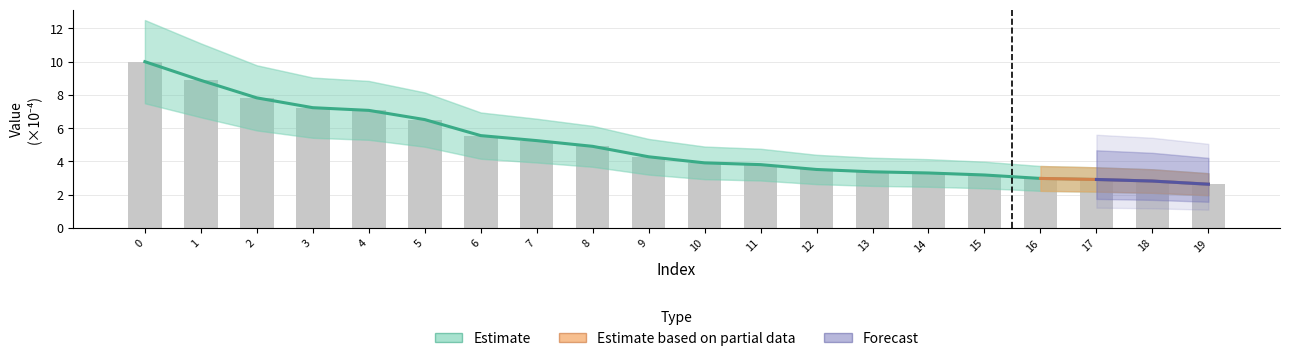

What is the difference between the maximum and minimum values?

7.4